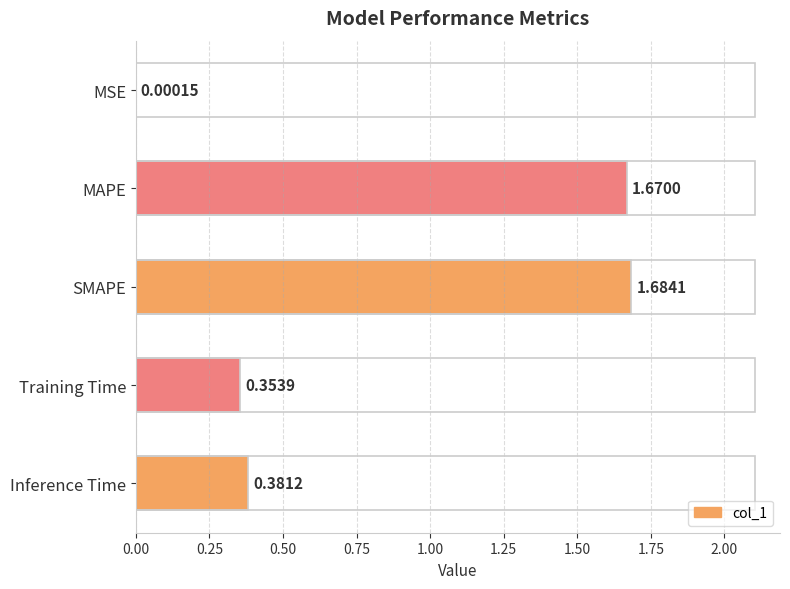

Which has a higher value, Training Time or MAPE?

MAPE